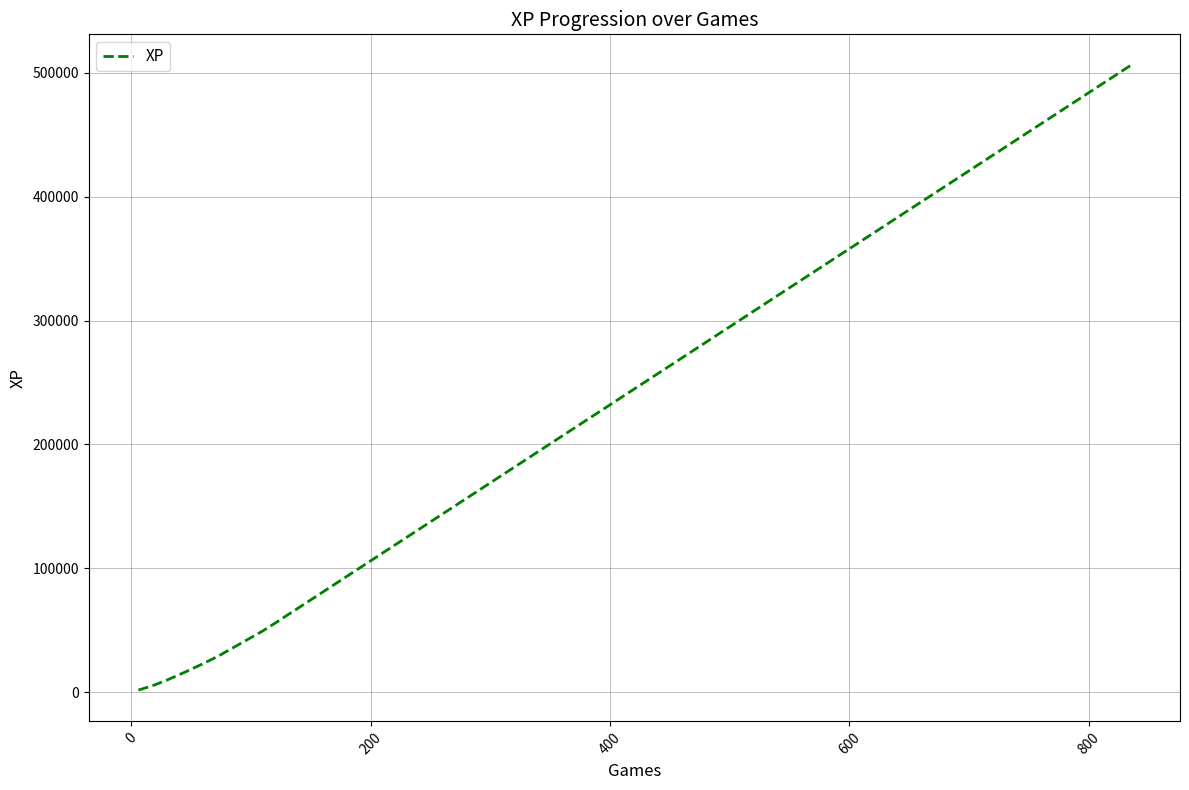

What is the difference between the maximum and minimum values?

504430